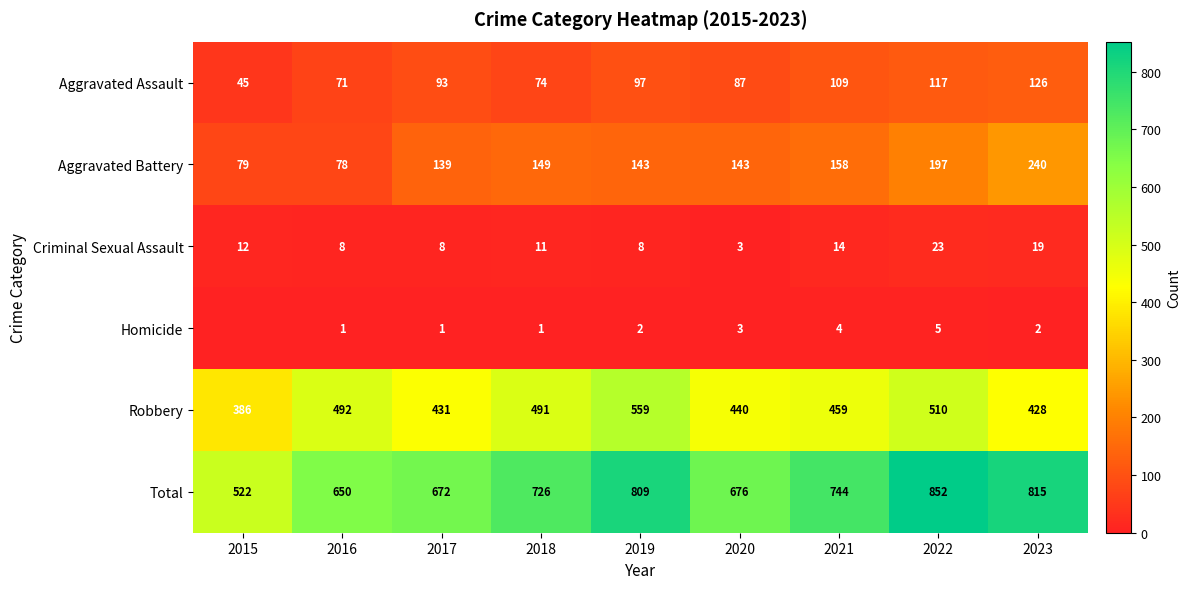

True or false: Total has a value of 744 at 2021.

True